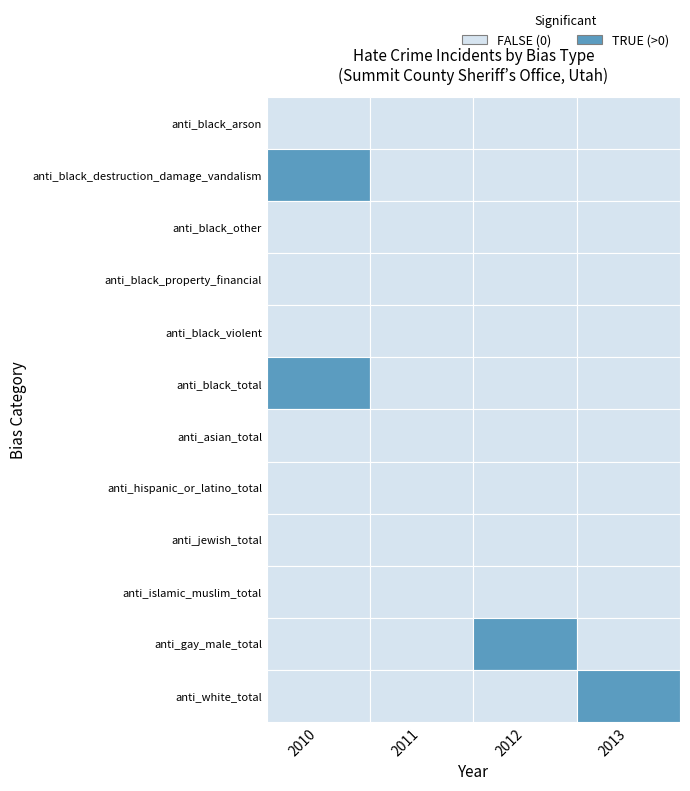

What is the total value across all series at anti_black_total?

1